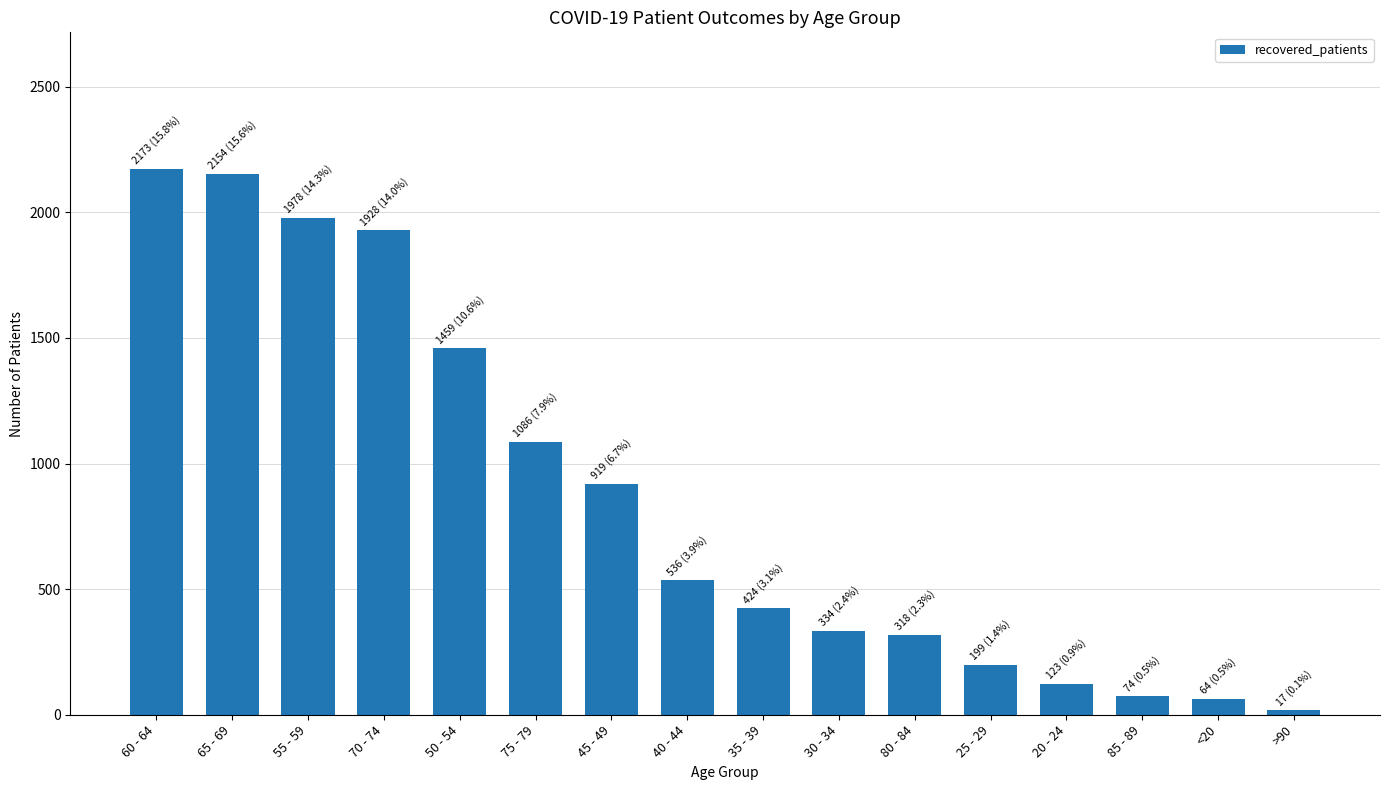

Where is the data nearest to the value 1095?

75 - 79